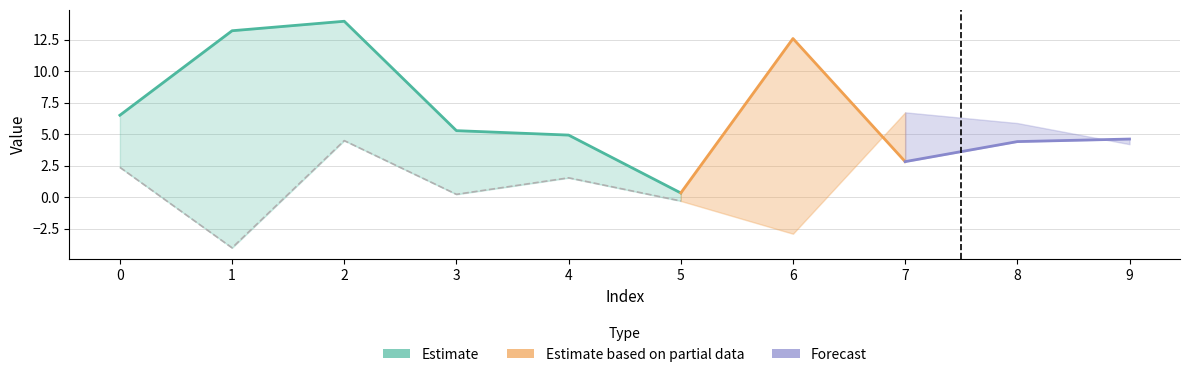

What is the difference between the second highest and minimum values in the 1 series?

9.9